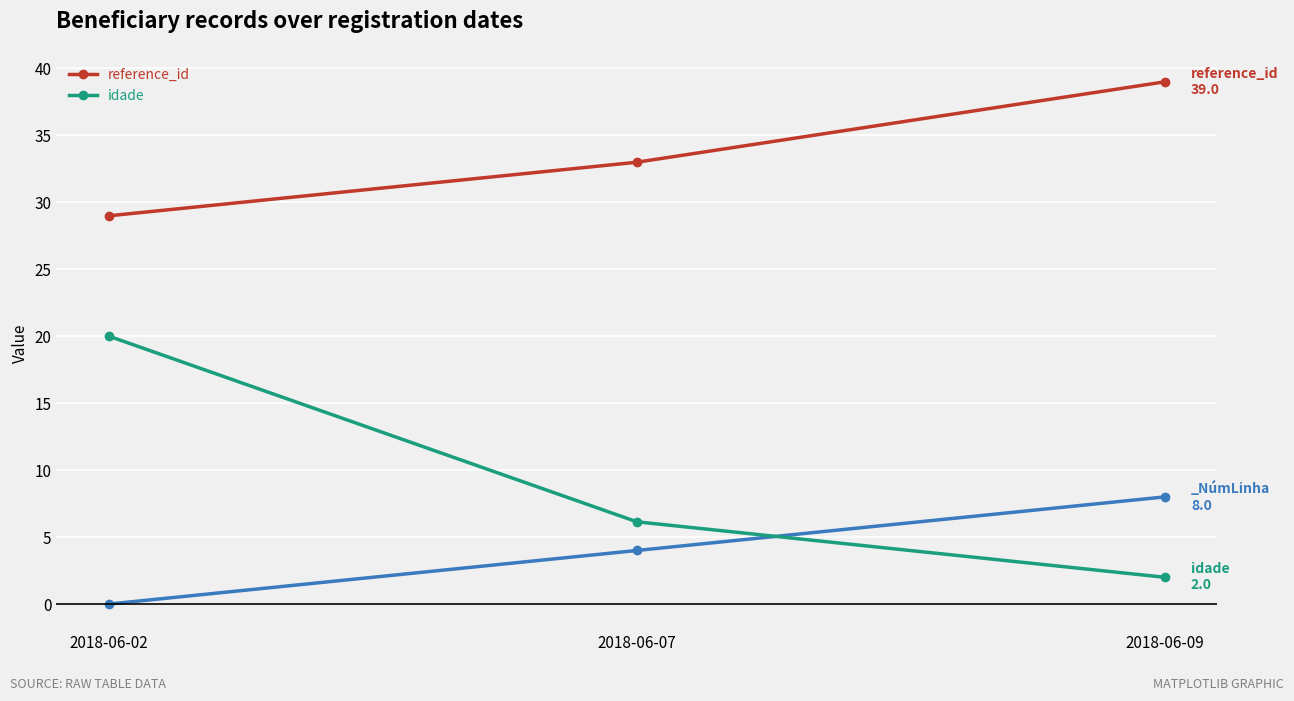

What is the sum of the reference_id values at 2018-06-09 and 2018-06-02?

68.0